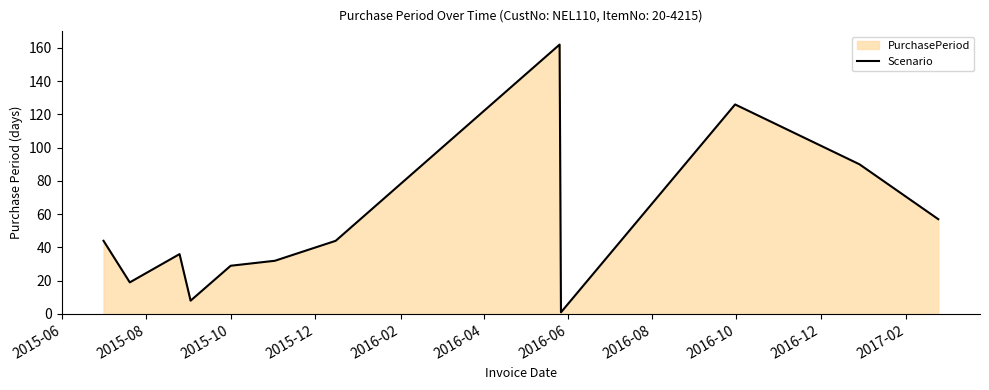

What is the maximum value shown in the chart?

162